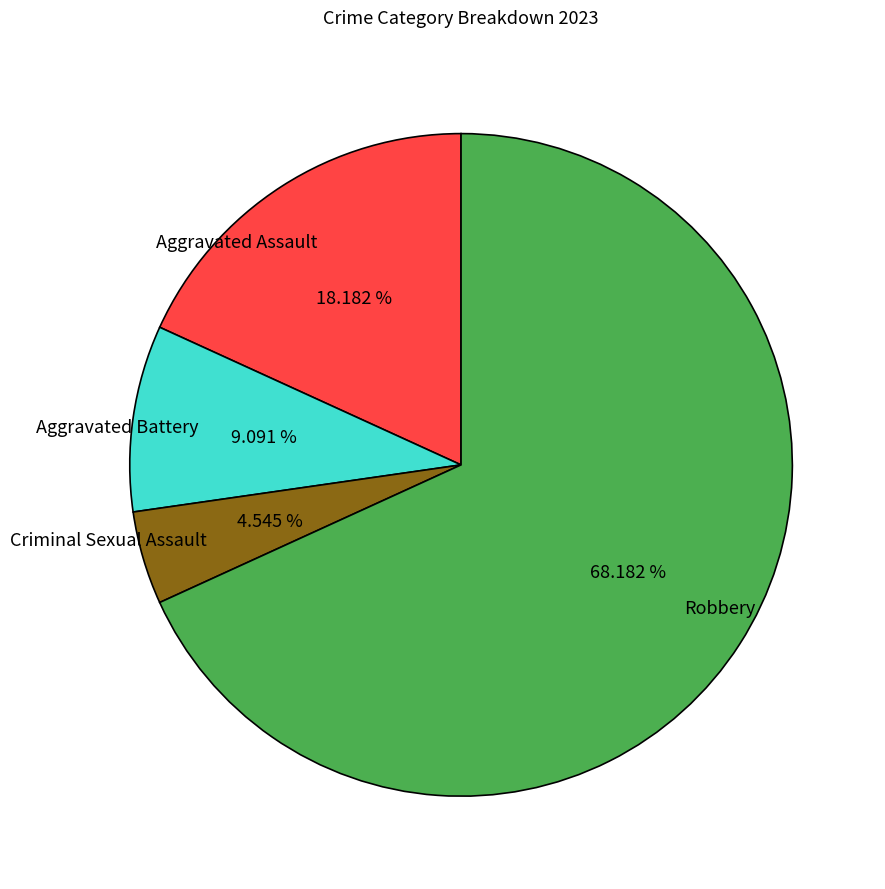

What is the ratio of the value at Criminal Sexual Assault to the value at Aggravated Battery?

0.5